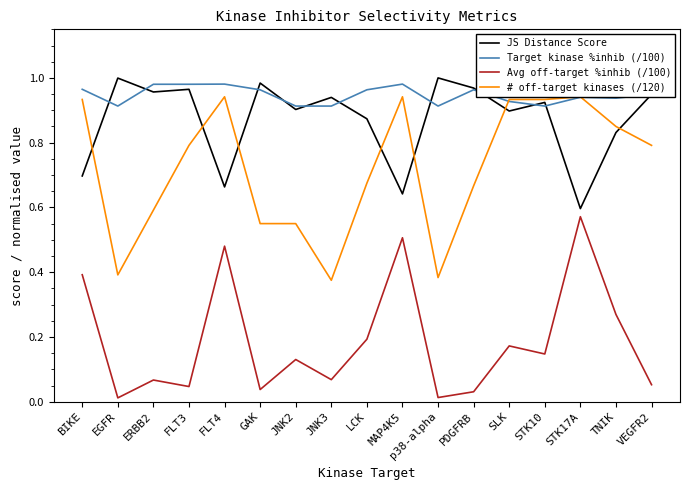

Count the number of data series in this chart.

4